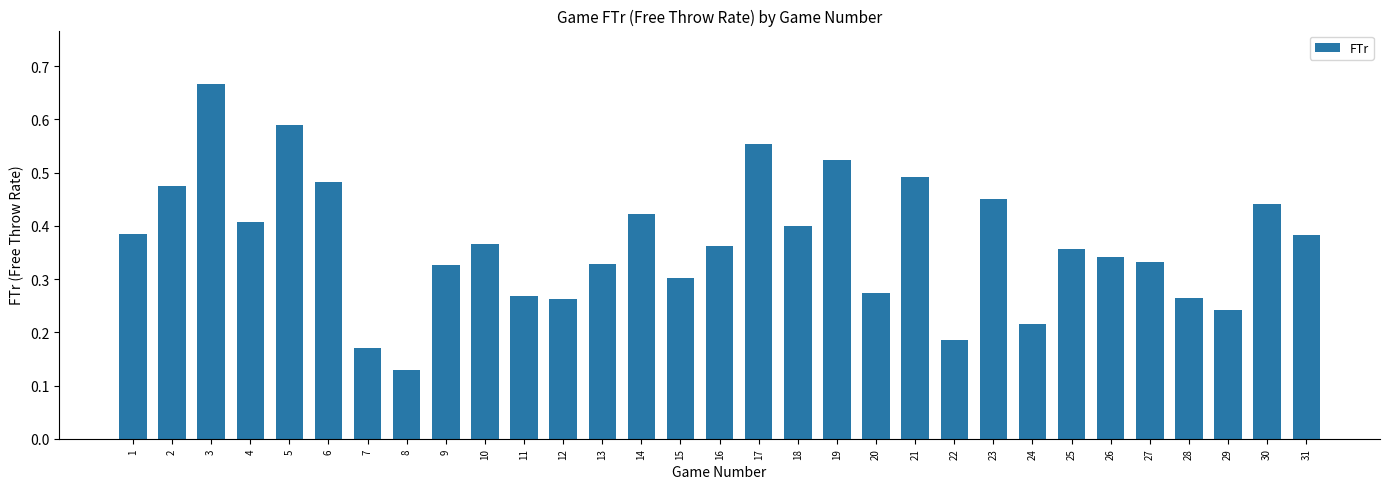

What is the change in value from 10 to 30?

+0.1